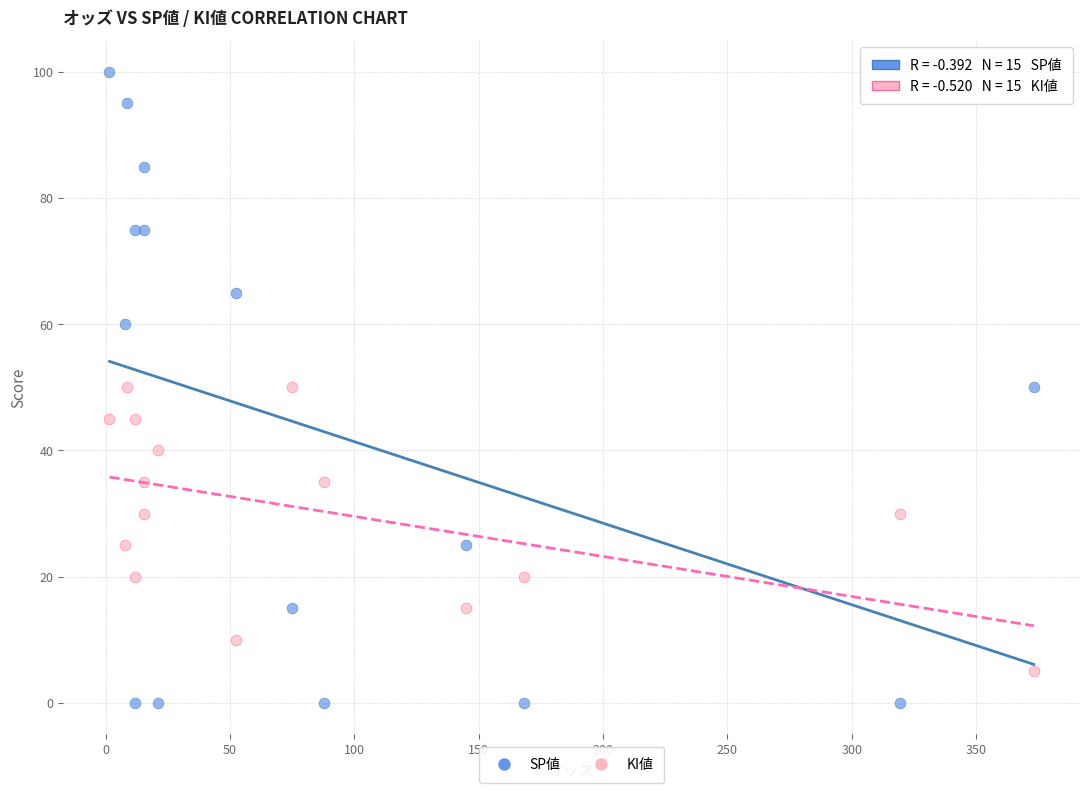

Which series has the widest spread of Y values?

SP値